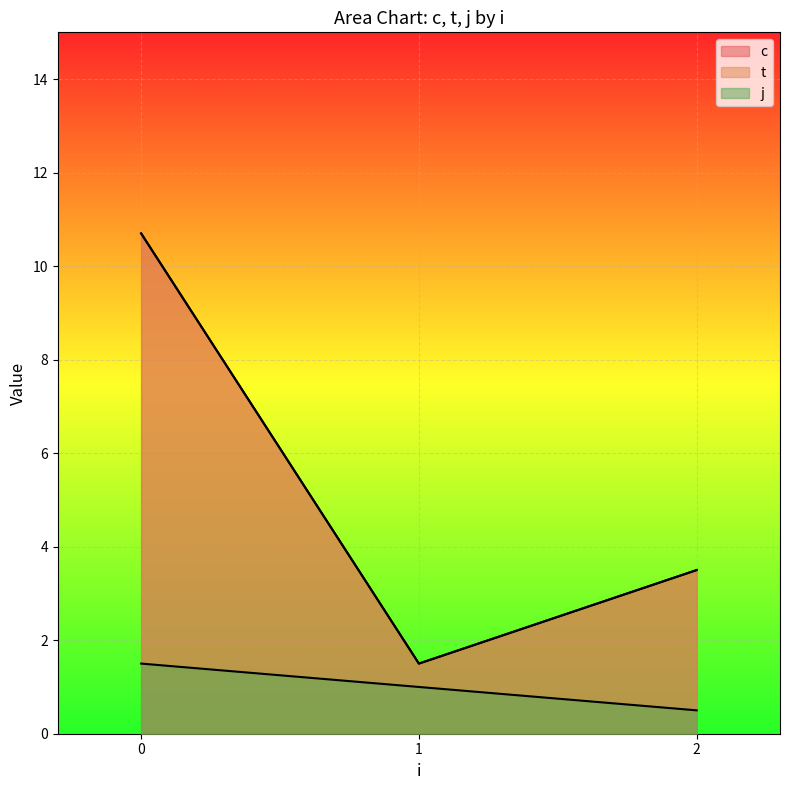

Where is c nearest to the value 6?

2